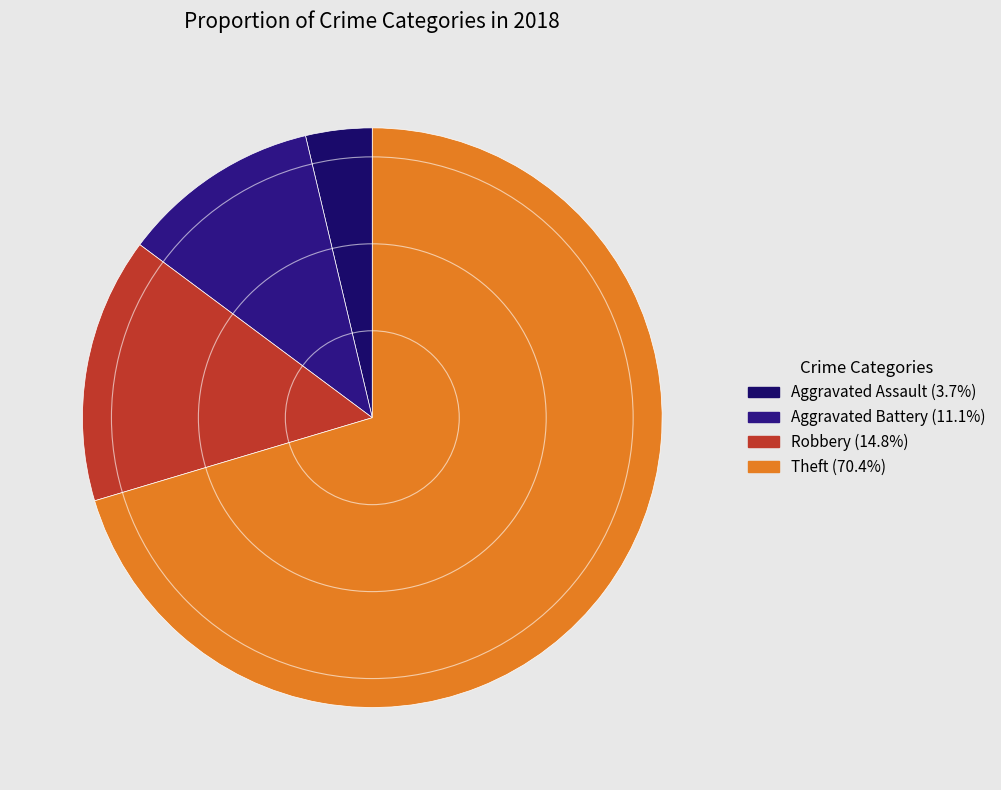

Count the number of slices in the pie.

4